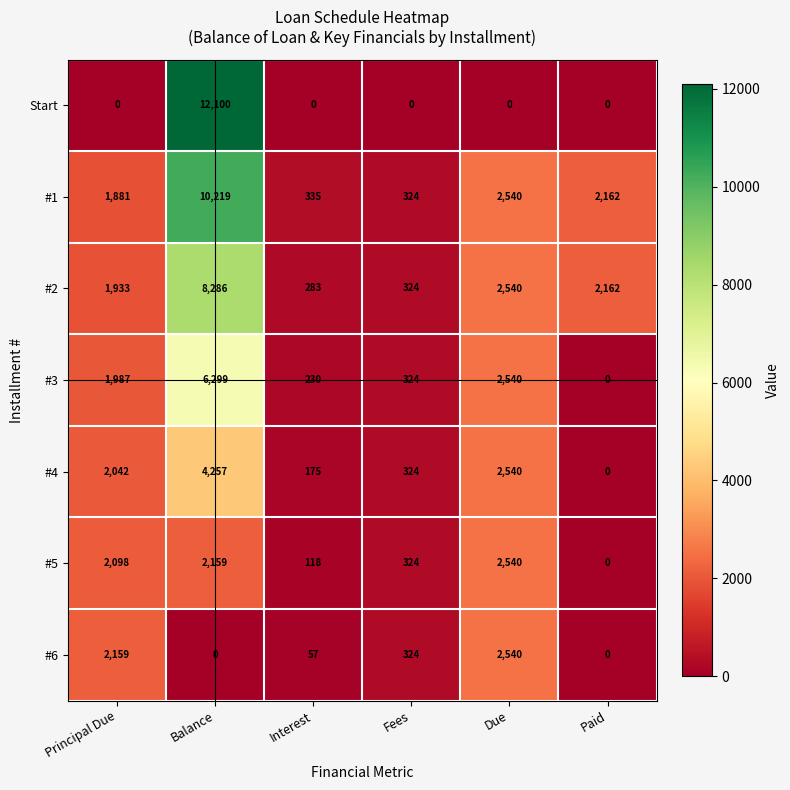

At which label is #6 closest to 1270?

Principal Due